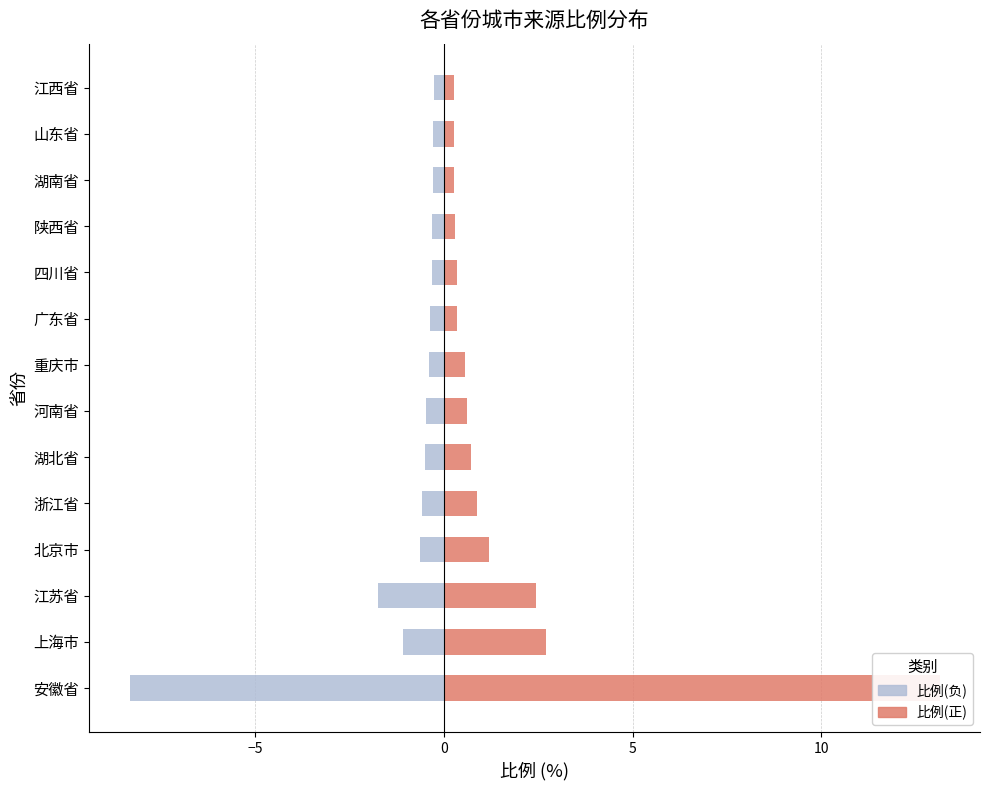

What are all the series names shown in the legend?

比例(正), 比例(负)